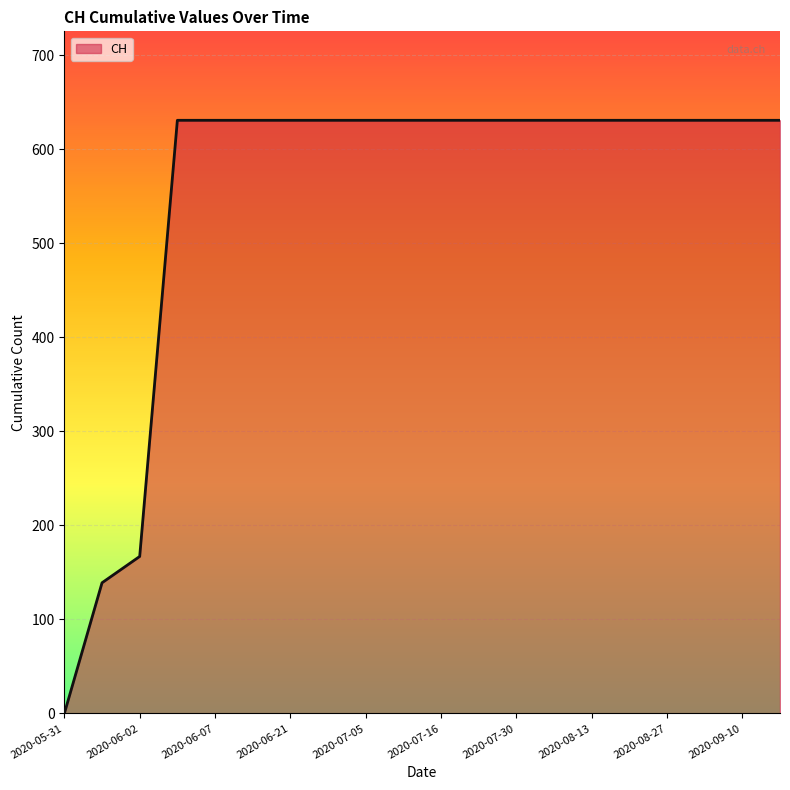

Does the chart display data point markers on the line(s)?

No